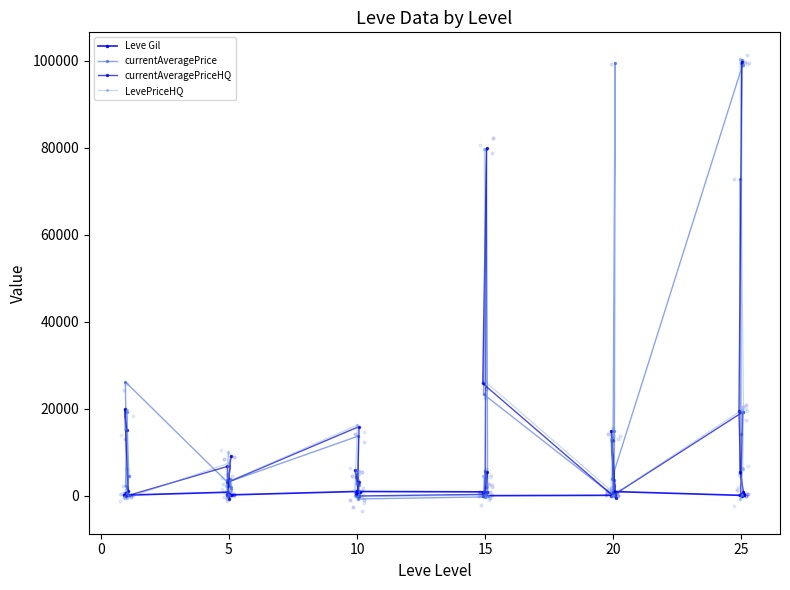

At how many categories does at least one series exceed 2435?

25